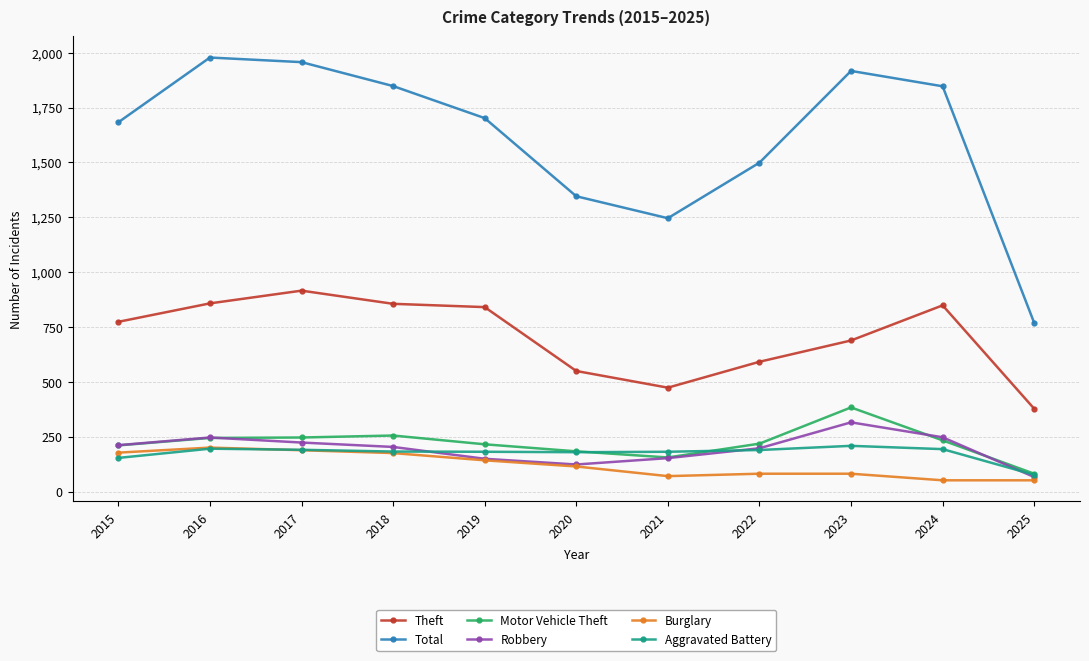

The Aggravated Battery series shows 154 at 2015. True or false?

True